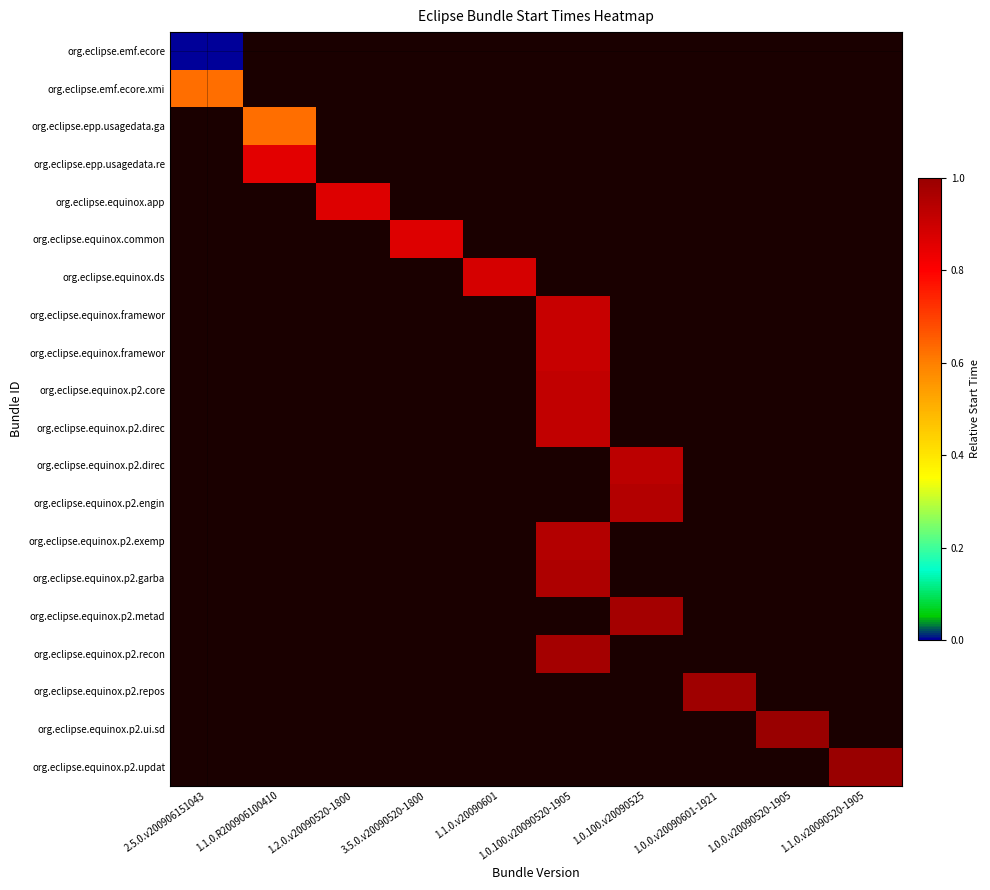

At how many categories does at least one series exceed 0?

10